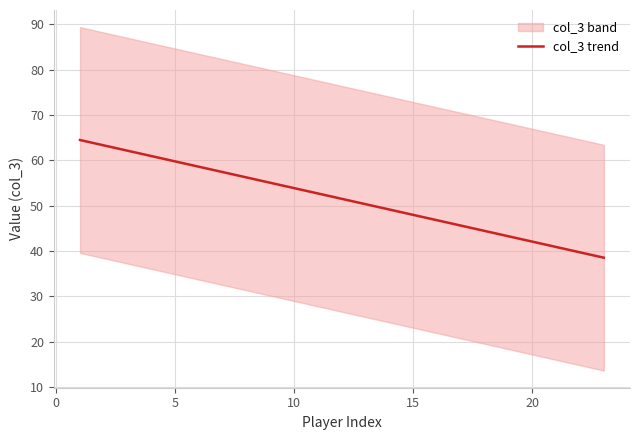

What is the difference between the second highest and minimum values?

24.8